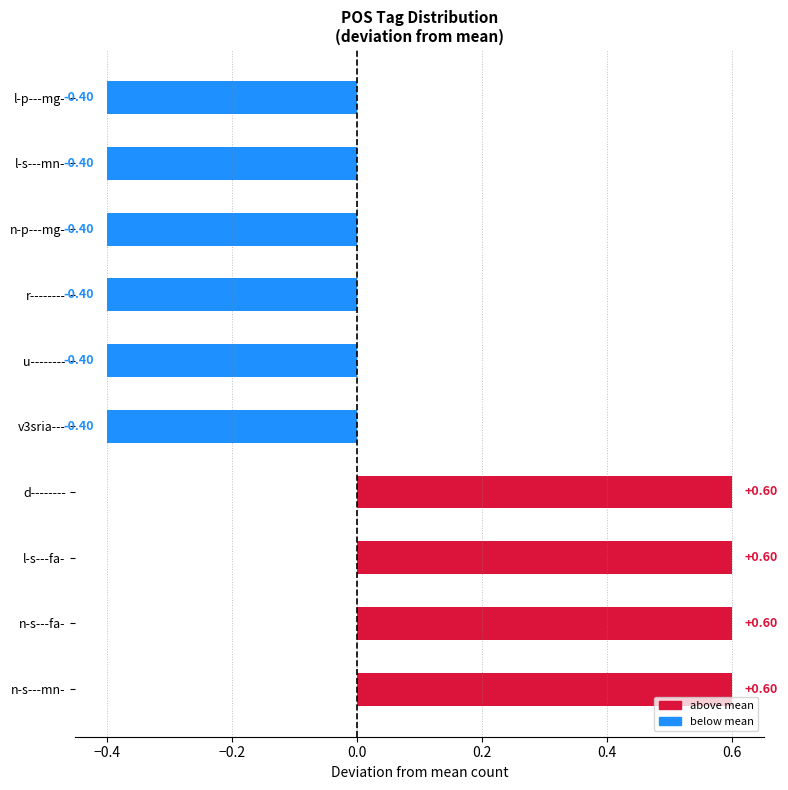

Count the values in the range 0 to 1.

4